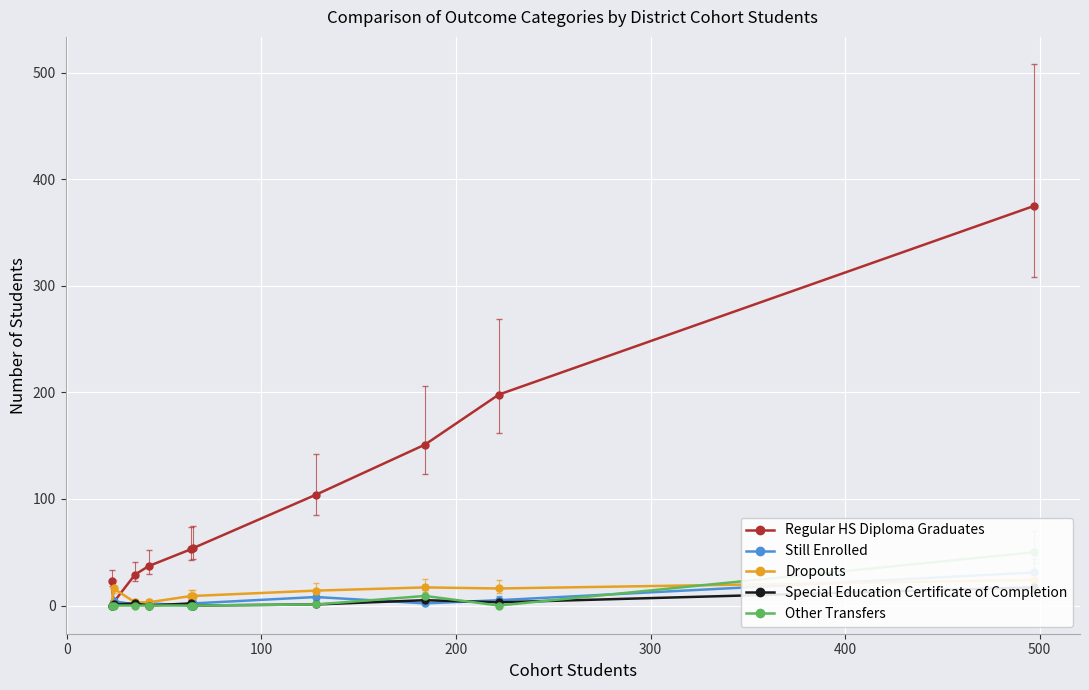

Is it true that Still Enrolled equals 2 at 200?

True